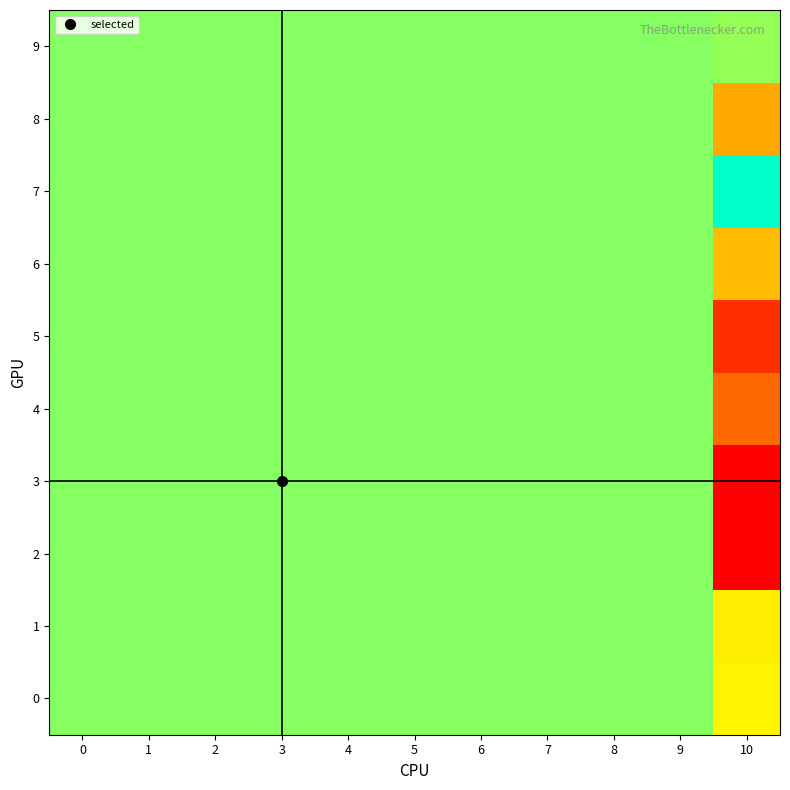

Reading left to right, extract all data points from this chart.

0: 0=0.0	1=0.0	2=0.0	3=0.0	4=0.0	5=0.0	6=0.0	7=0.0	8=0.0	9=0.0	10=0.0
1: 0=0.0	1=0.0	2=0.0	3=0.0	4=0.0	5=0.0	6=0.0	7=0.0	8=0.0	9=0.0	10=-0.0
2: 0=0.0	1=0.0	2=0.0	3=0.0	4=0.0	5=0.0	6=0.0	7=0.0	8=0.0	9=0.0	10=-0.1
3: 0=0.0	1=0.0	2=0.0	3=0.0	4=0.0	5=0.0	6=0.0	7=0.0	8=0.0	9=0.0	10=0.1
4: 0=0.0	1=0.0	2=0.0	3=0.0	4=0.0	5=0.0	6=0.0	7=0.0	8=0.0	9=0.0	10=-0.0
5: 0=0.0	1=0.0	2=0.0	3=0.0	4=0.0	5=0.0	6=0.0	7=0.0	8=0.0	9=0.0	10=0.1
6: 0=0.0	1=0.0	2=0.0	3=0.0	4=0.0	5=0.0	6=0.0	7=0.0	8=0.0	9=0.0	10=-0.0
7: 0=0.0	1=0.0	2=0.0	3=0.0	4=0.0	5=0.0	6=0.0	7=0.0	8=0.0	9=0.0	10=0.0
8: 0=0.0	1=0.0	2=0.0	3=0.0	4=0.0	5=0.0	6=0.0	7=0.0	8=0.0	9=0.0	10=0.1
9: 0=0.0	1=0.0	2=0.0	3=0.0	4=0.0	5=0.0	6=0.0	7=0.0	8=0.0	9=0.0	10=-0.0